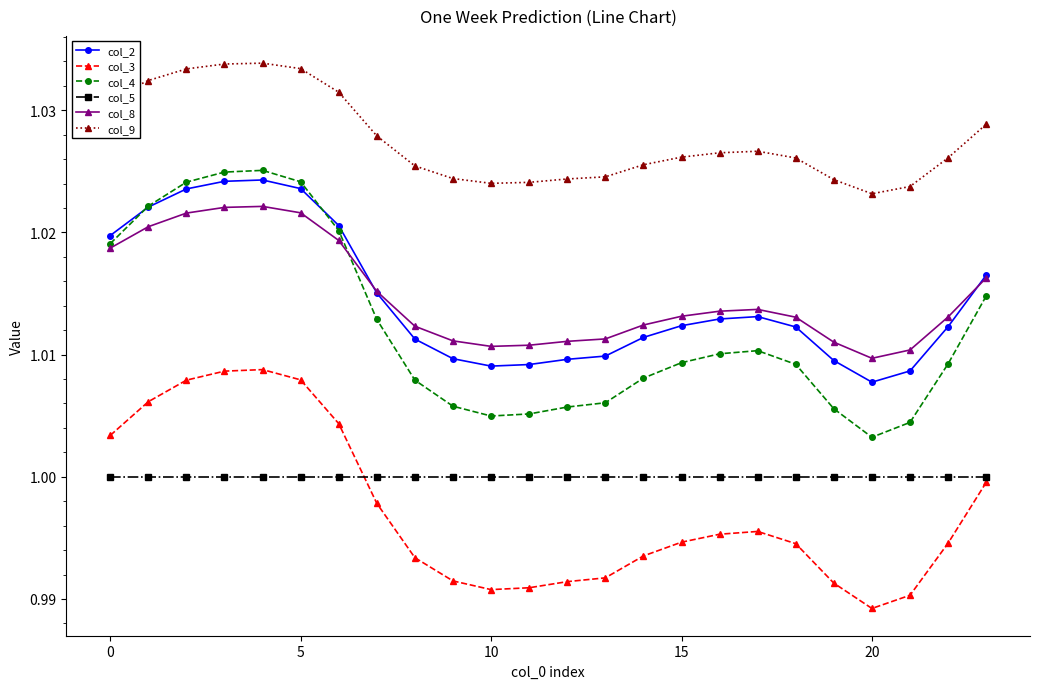

True or false: col_9 and col_5 cross at least once.

False